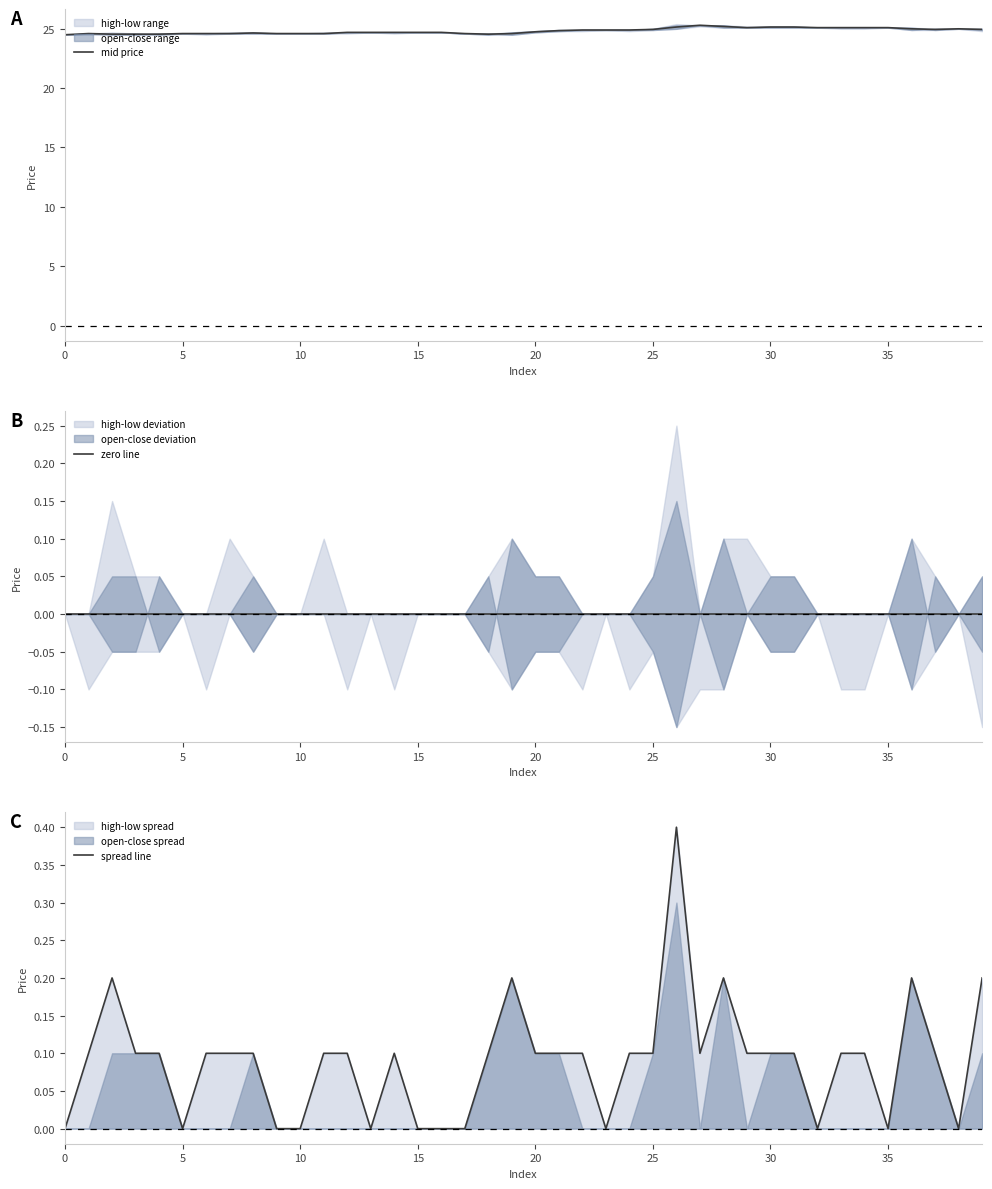

Which series has the widest spread of values?

mid price